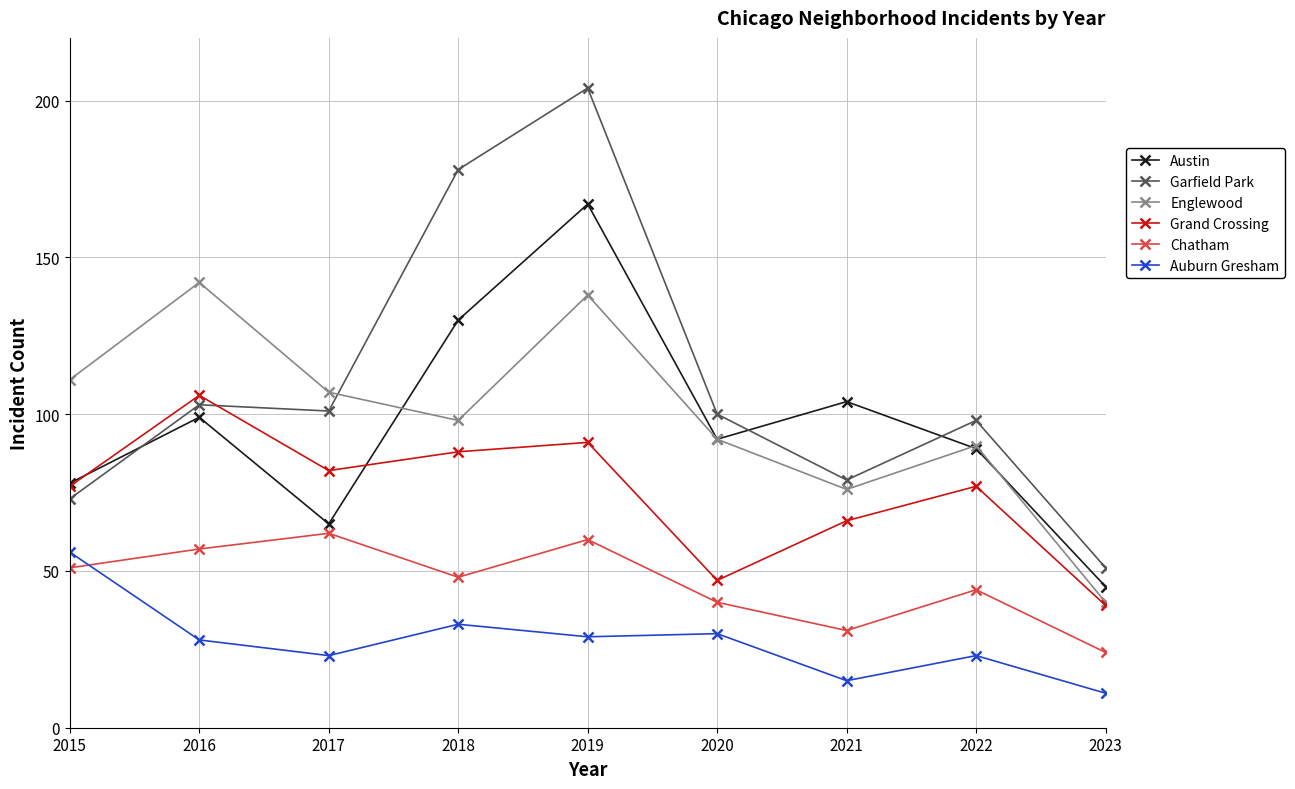

Between 2019 and 2020, which series saw the biggest shift?

Garfield Park